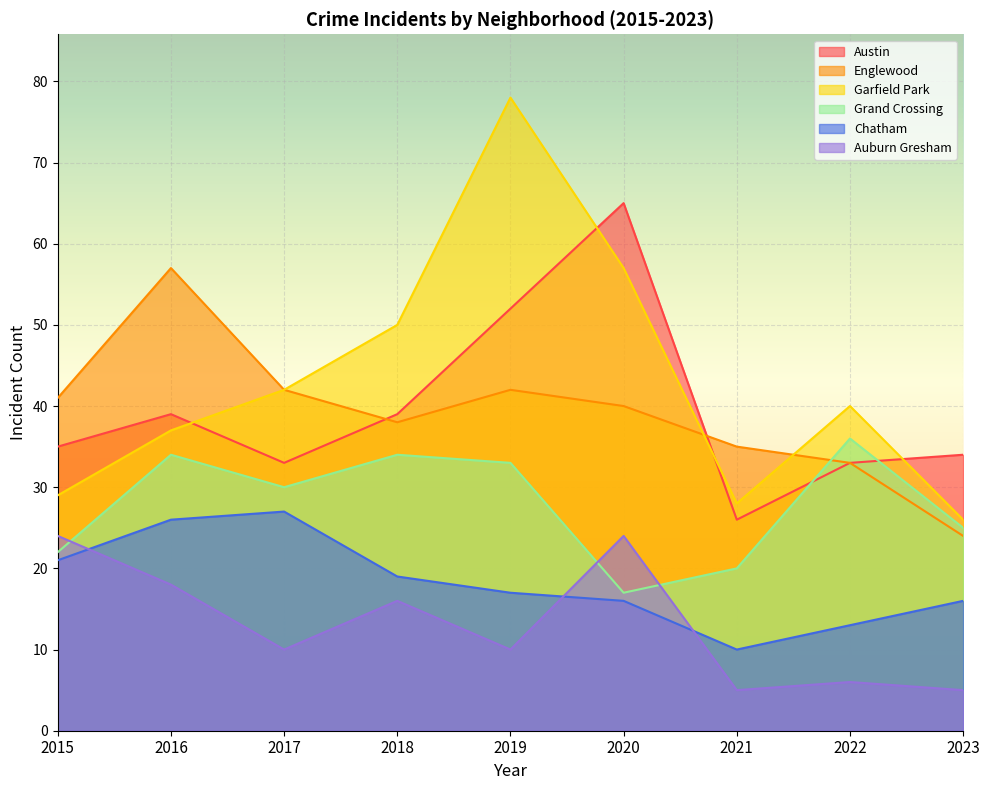

What is the difference between the highest and lowest values at 2018?

34